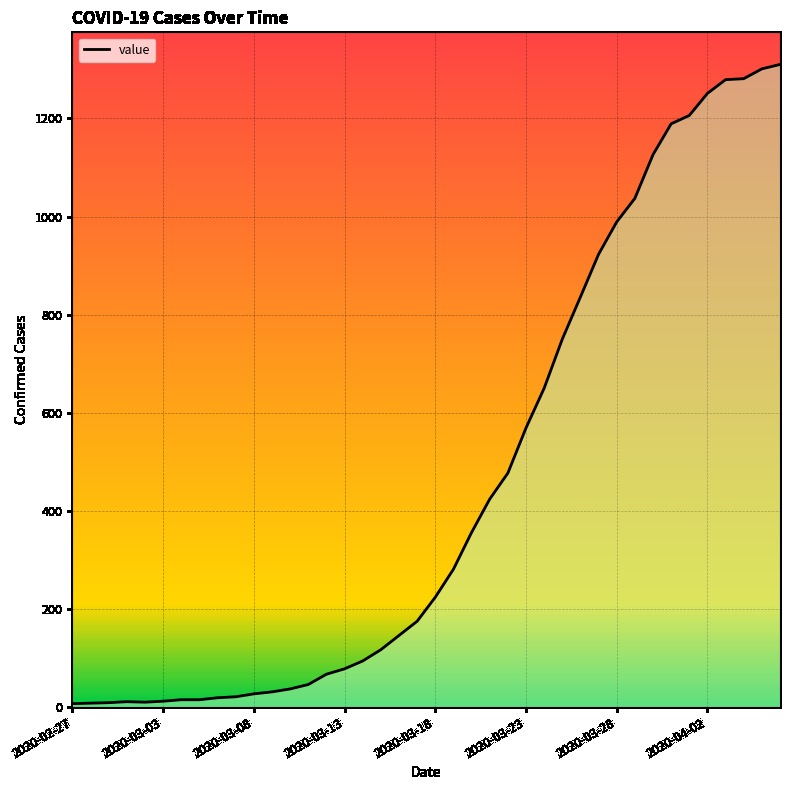

What is the difference between the maximum and minimum values?

1303